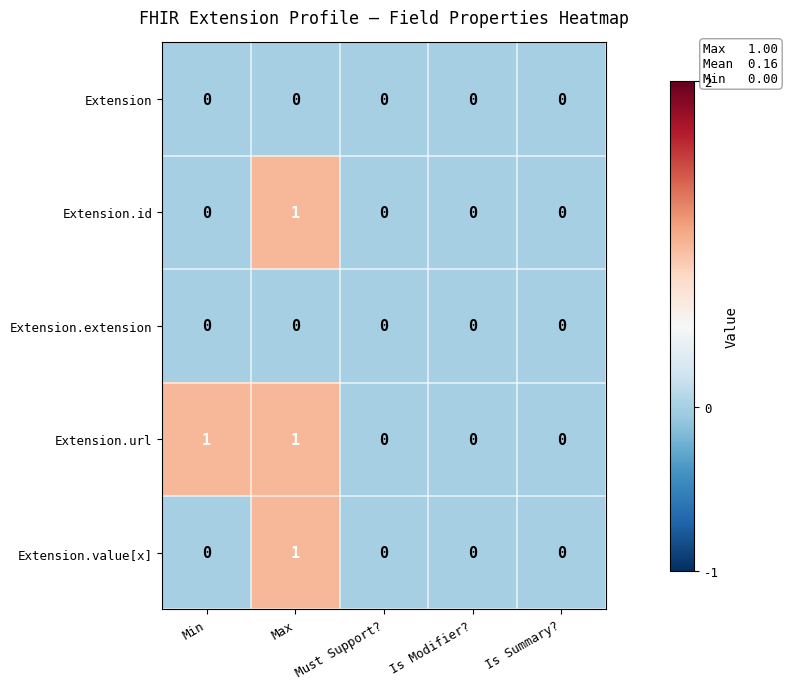

Which series changed the most between Min and Must Support??

Extension.url